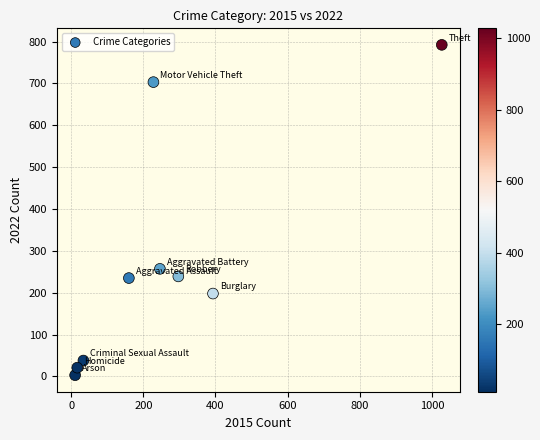

What is the range of X values (max minus min)?

1016